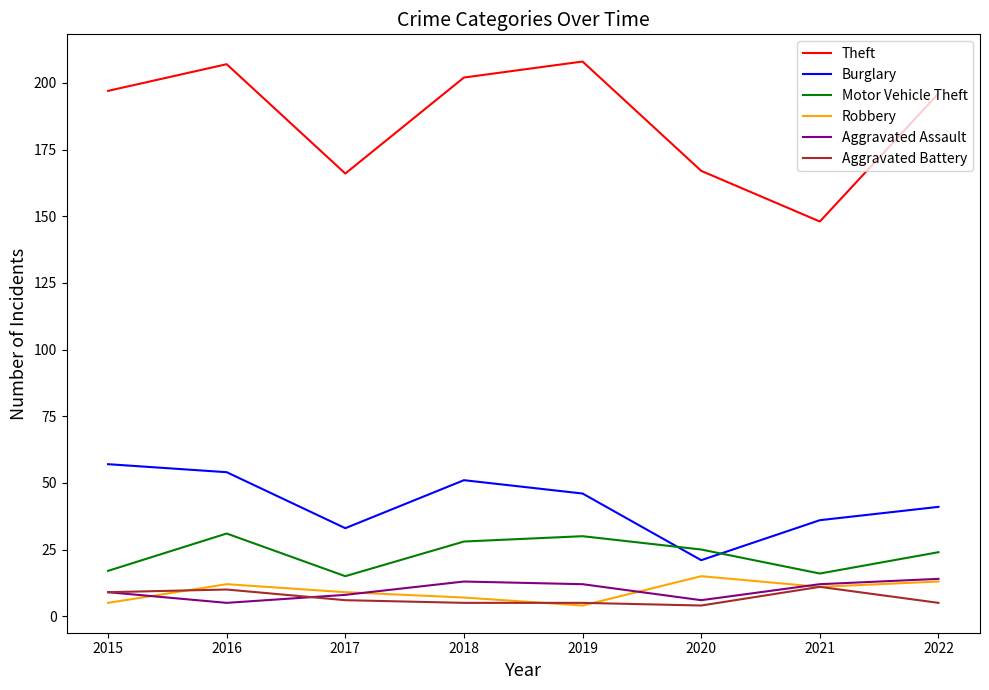

What is the minimum value shown in the chart?

4